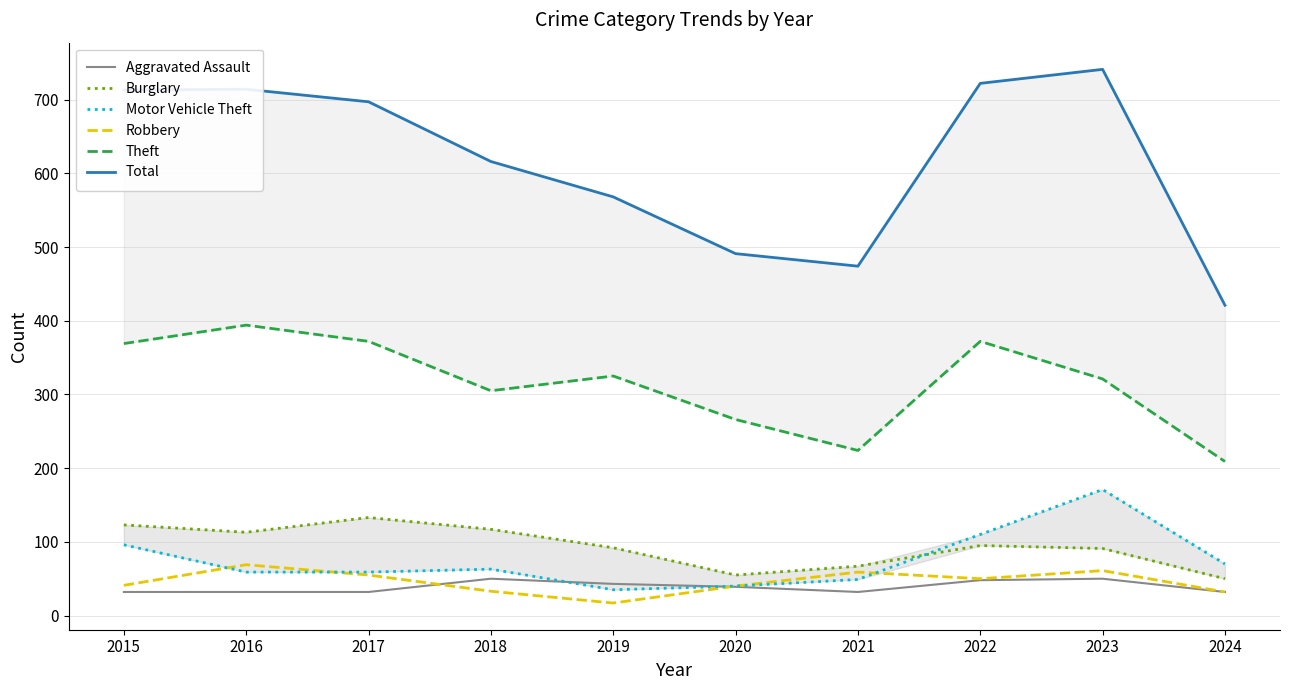

True or false: Burglary and Theft intersect in this chart.

False